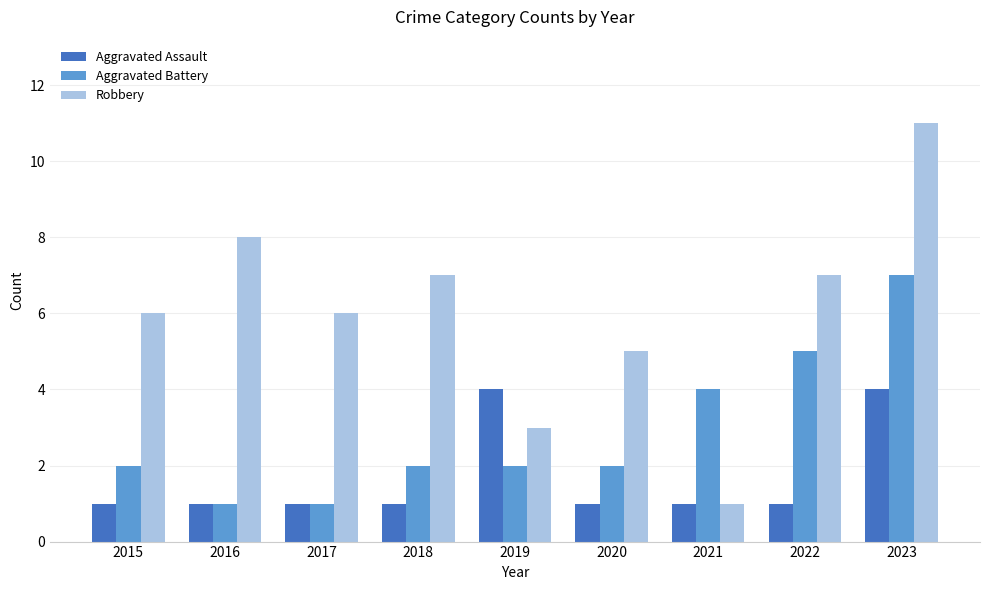

The Aggravated Battery series shows 3 at 2015. True or false?

False